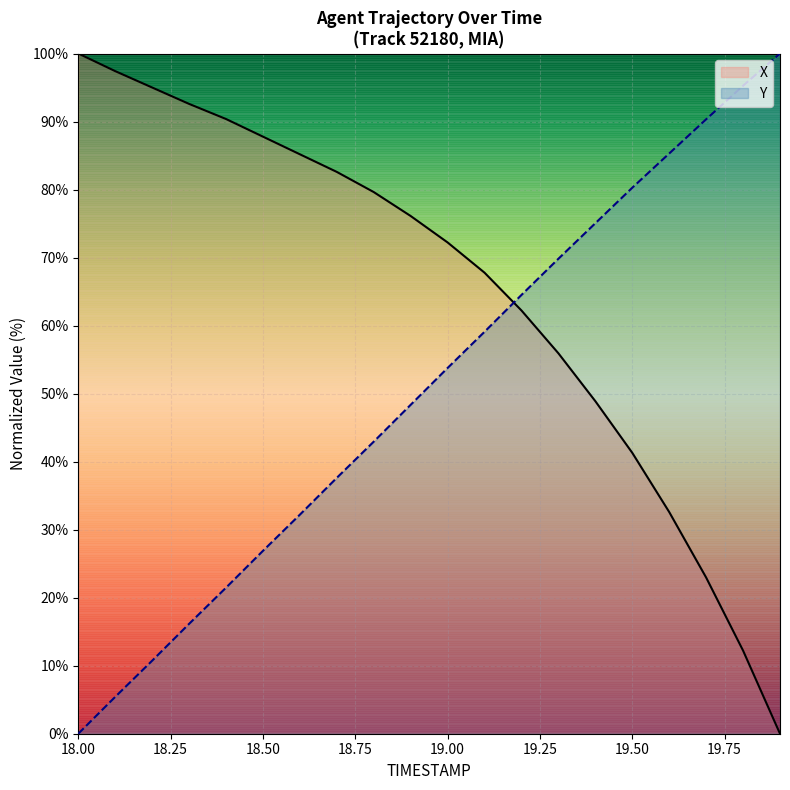

At 18.3, list the series in order from largest to smallest.

X, Y